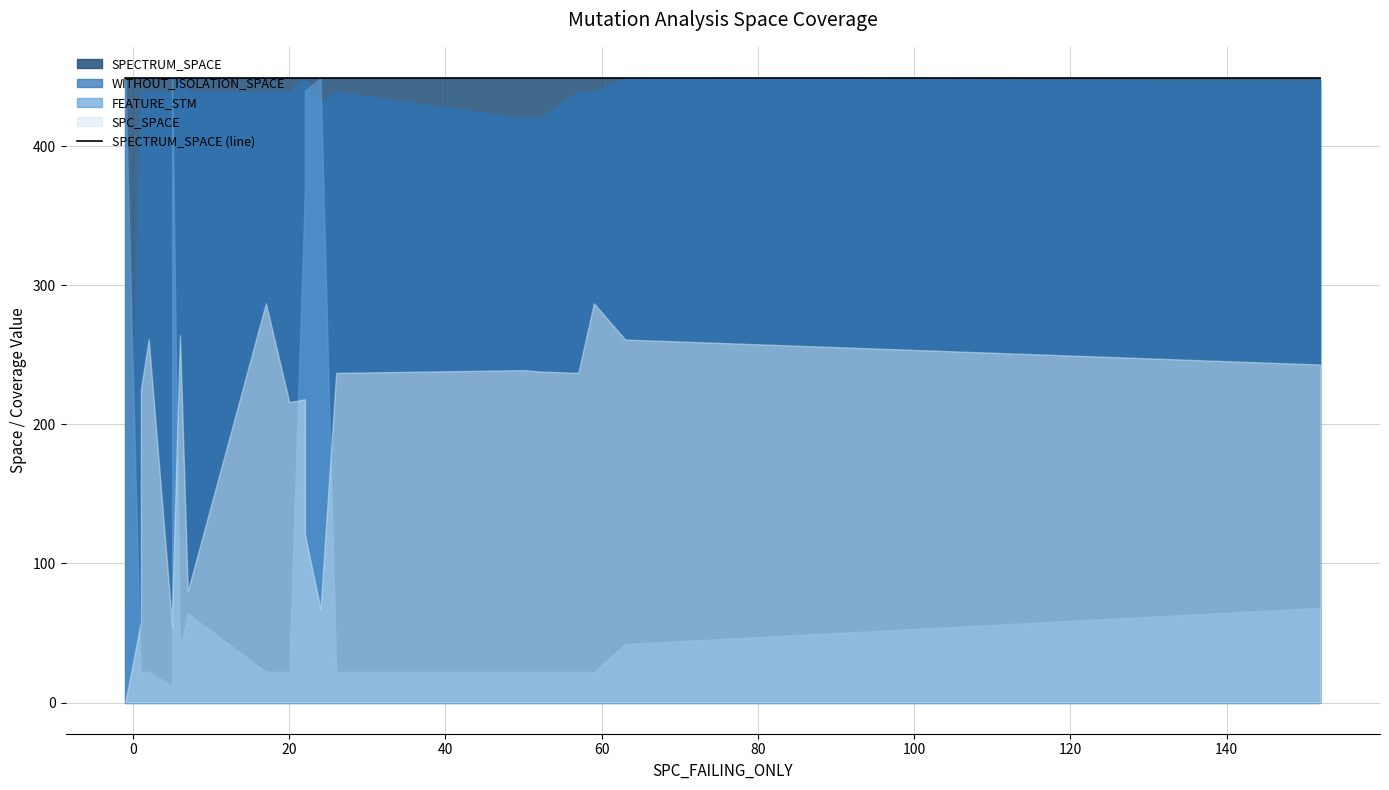

Does the chart have visible grid lines?

Yes